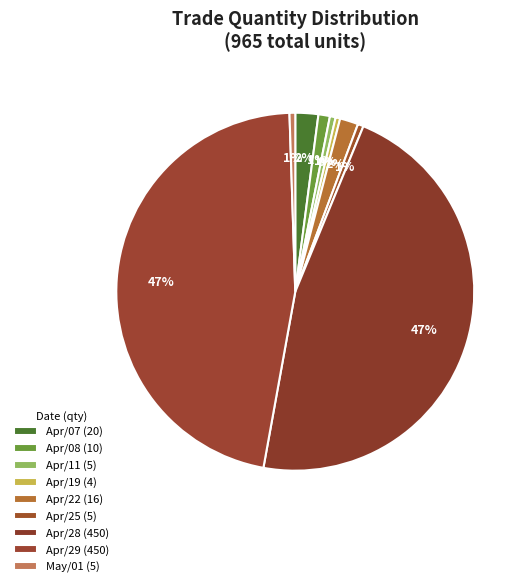

How many slices are in this pie chart?

9